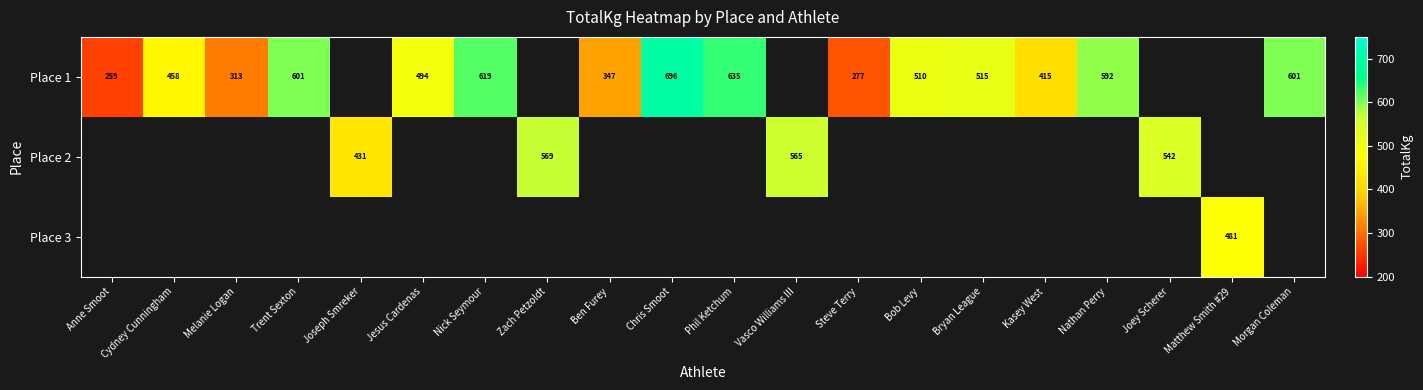

What is the smallest value displayed?

258.6